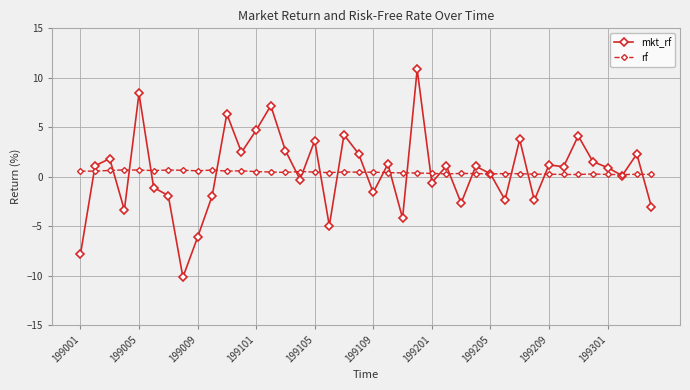

Which series has the widest spread of values?

mkt_rf